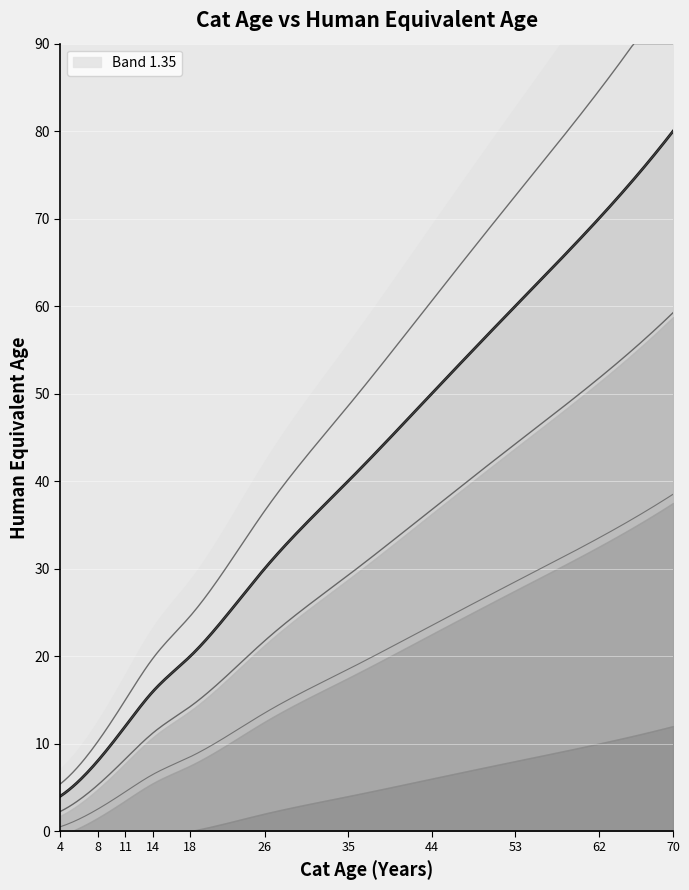

What is the difference between the maximum and second lowest values?

72